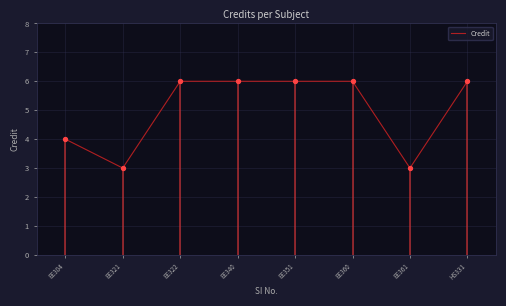

Approximately how many times larger is the value at EE361 compared to EE351?

0.5